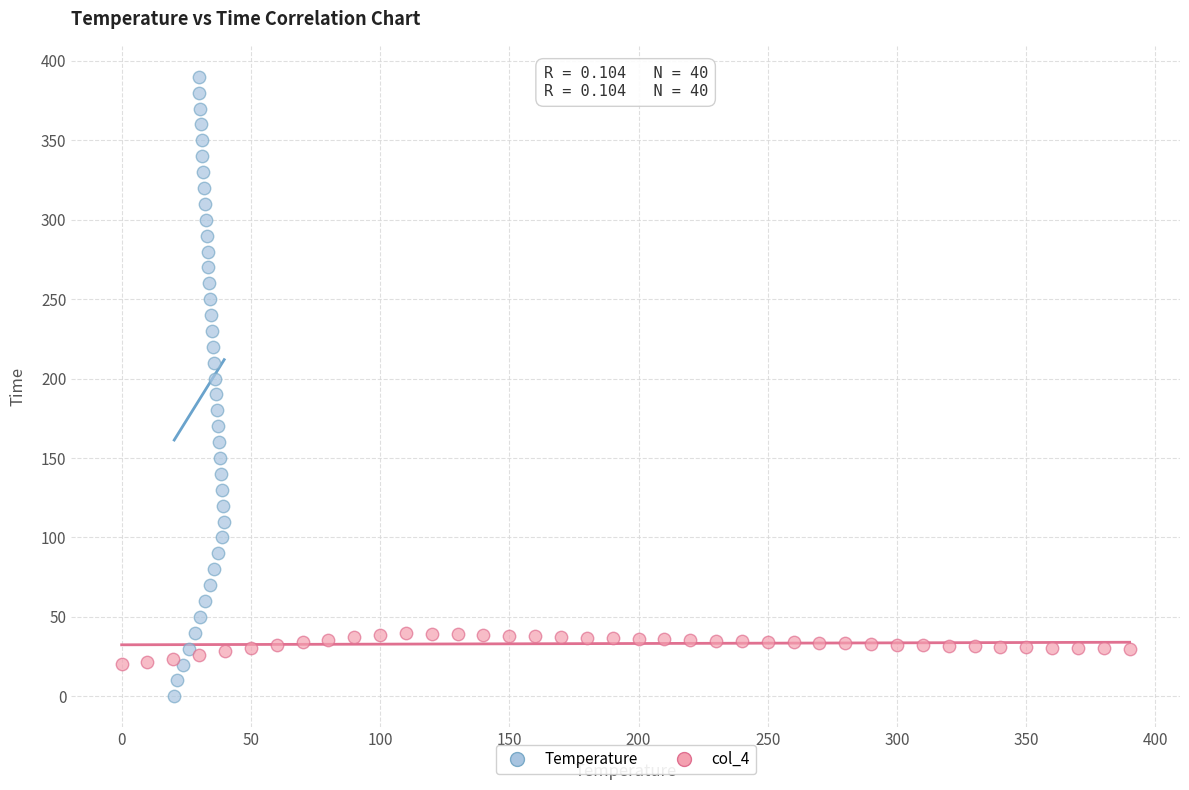

Which series reaches the minimum Y coordinate?

Temperature